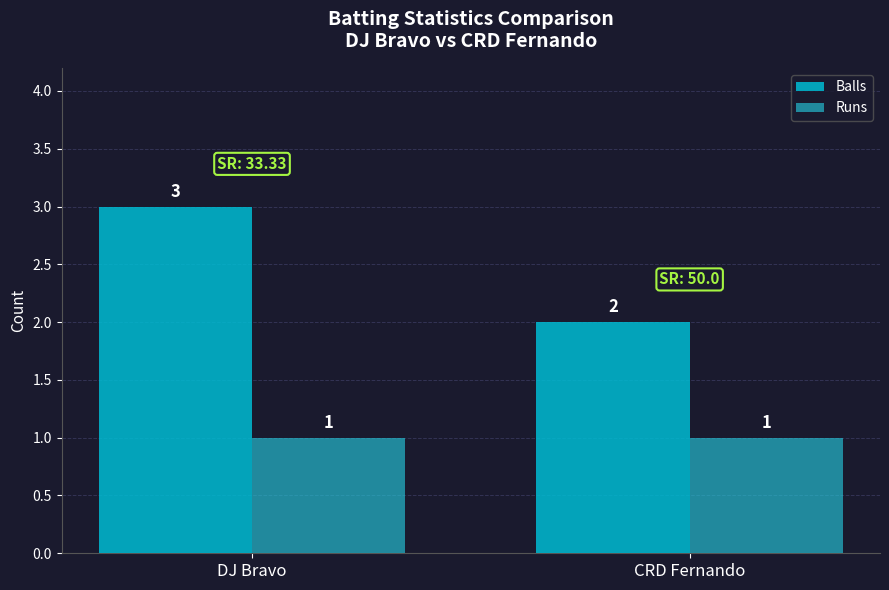

Which series has the largest total across all categories?

Balls